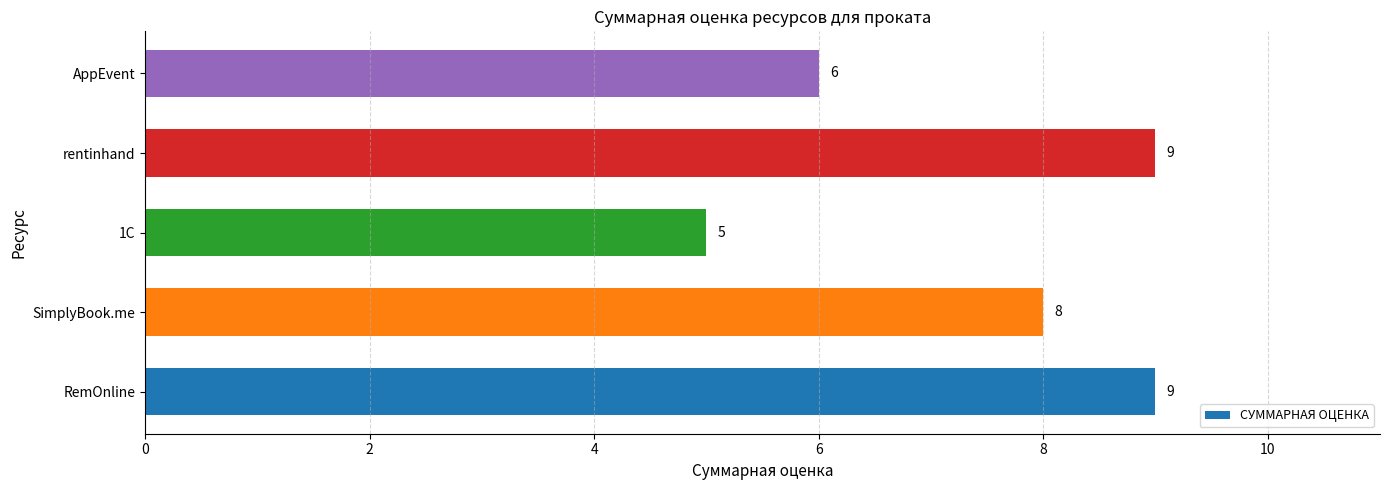

Does the chart contain any negative values?

No